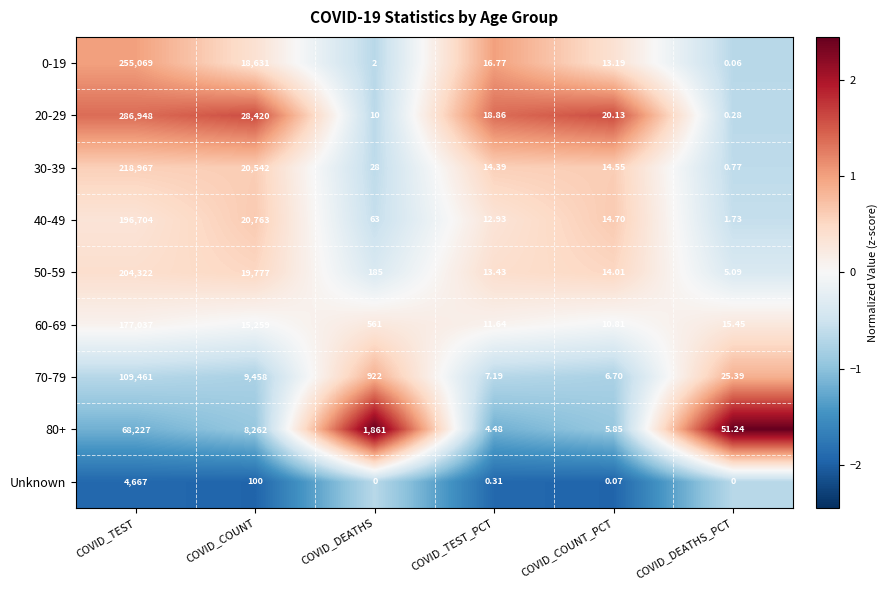

Which category has the lowest value in the 70-79 series?

COVID_COUNT_PCT